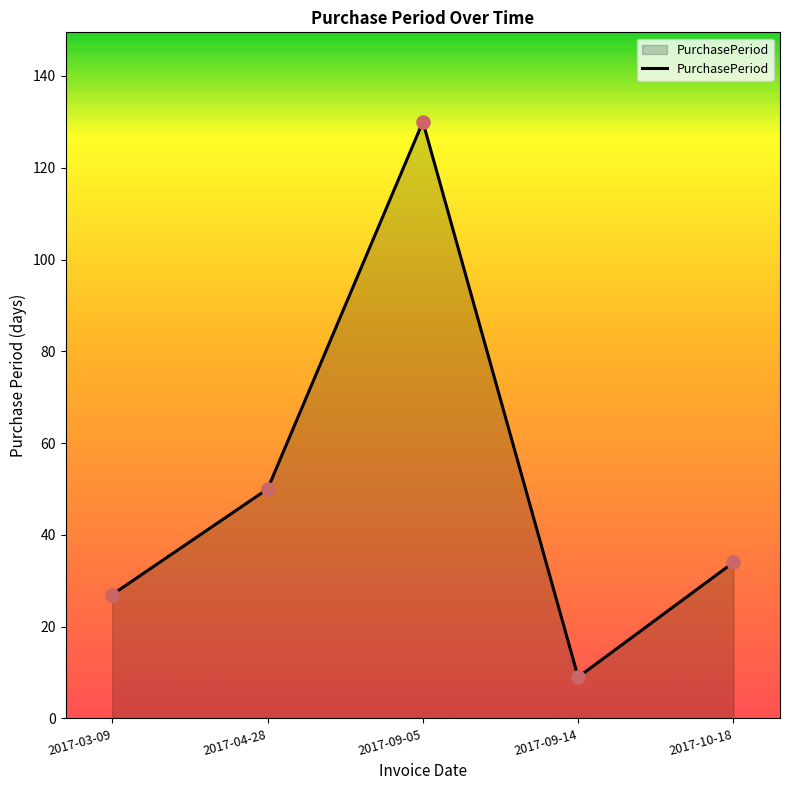

Approximately how many times larger is the value at 2017-03-09 compared to 2017-09-14?

3.0